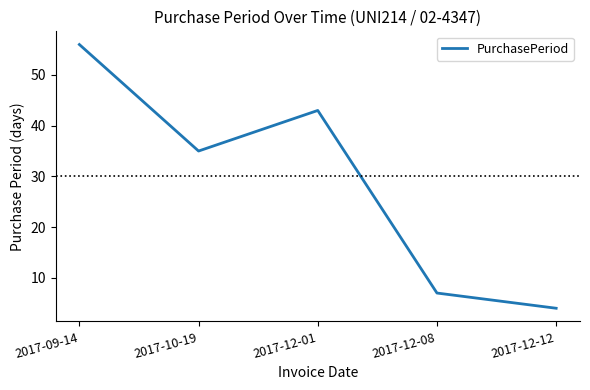

How many interior local peaks (higher than both neighbors) does the data have?

1